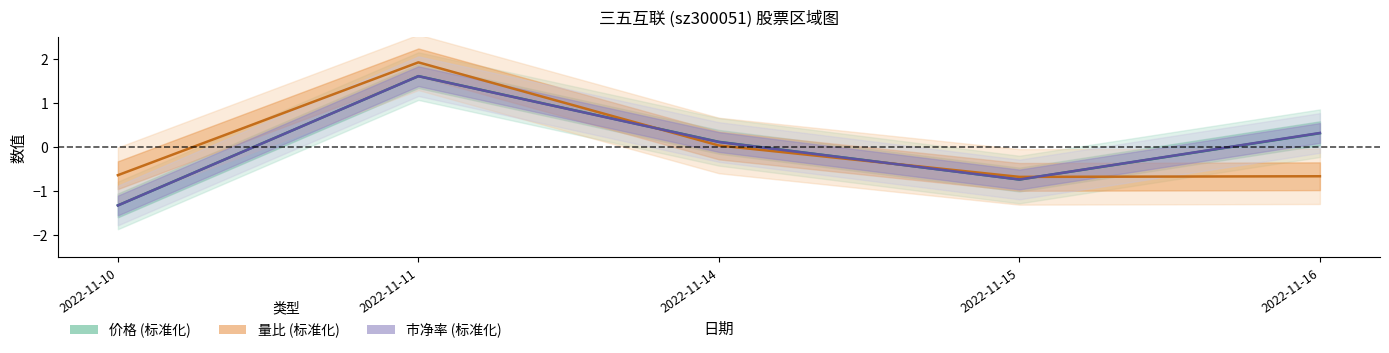

Reading left to right, transcribe all the data shown in this chart.

价格 (标准化): 2022-11-10=-1.3	2022-11-11=1.6	2022-11-14=0.1	2022-11-15=-0.7	2022-11-16=0.3
量比 (标准化): 2022-11-10=-0.6	2022-11-11=1.9	2022-11-14=0.0	2022-11-15=-0.7	2022-11-16=-0.7
市净率 (标准化): 2022-11-10=-1.3	2022-11-11=1.6	2022-11-14=0.1	2022-11-15=-0.7	2022-11-16=0.3